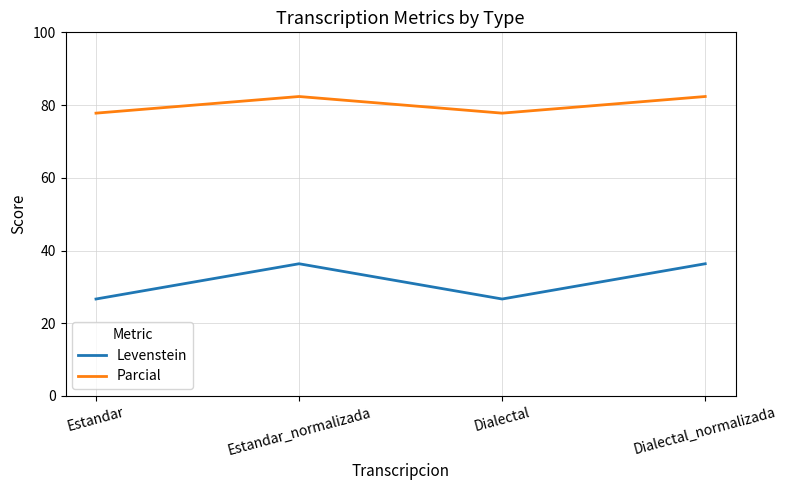

How many lines are shown in the chart?

2